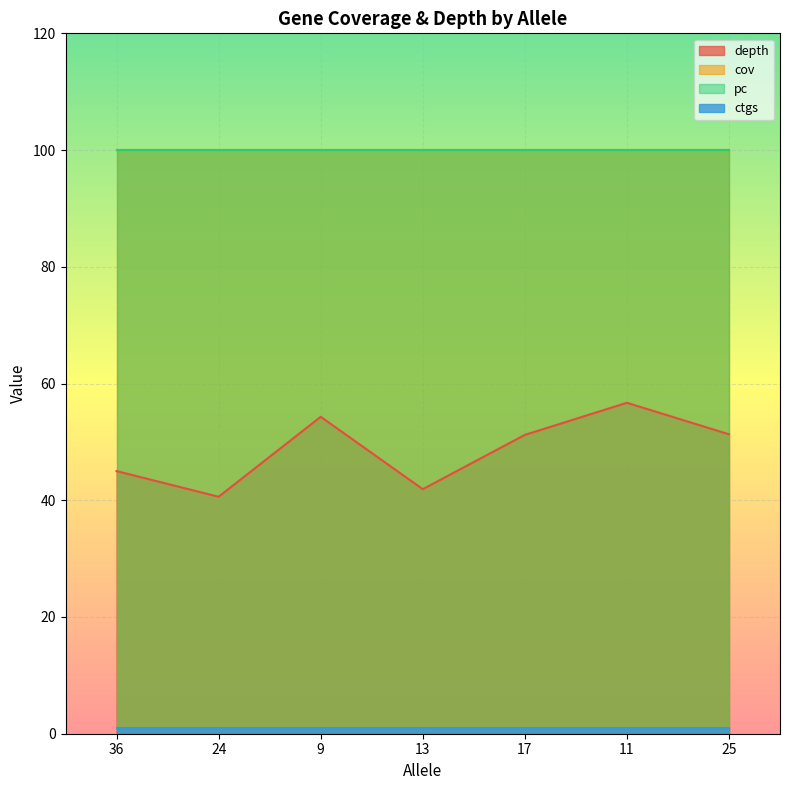

Rank the categories by pc value from lowest to highest.

36, 24, 9, 13, 17, 11, 25